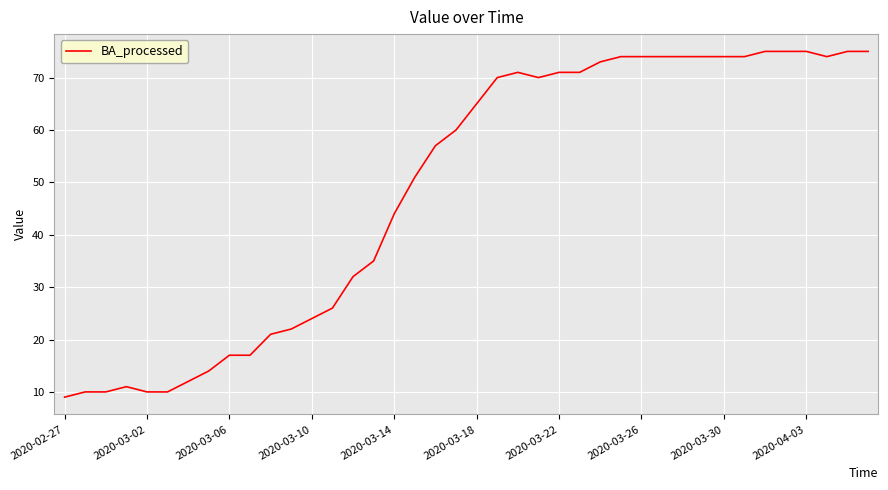

What is the difference between the maximum and minimum values?

66